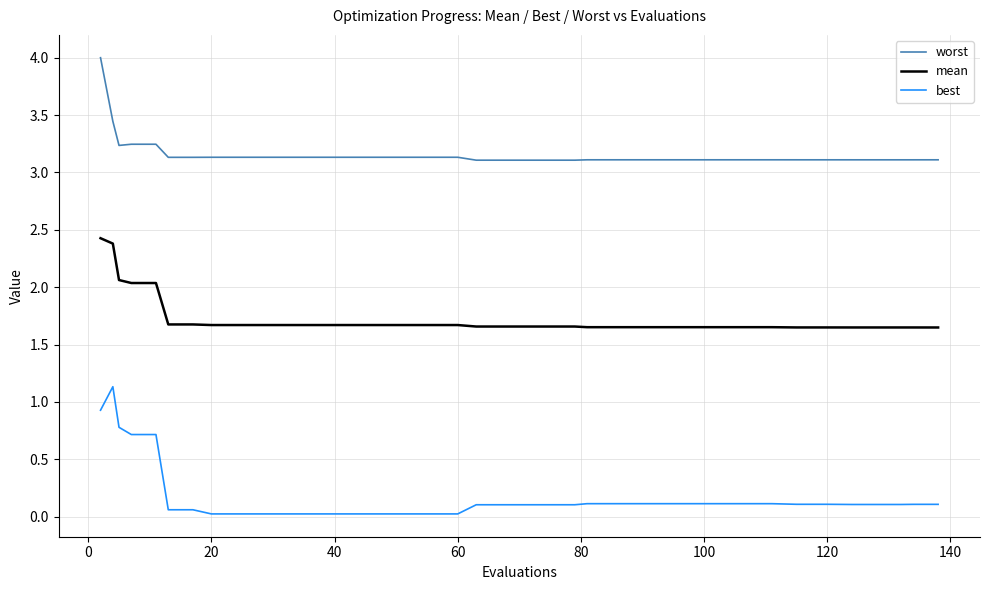

Which series has the widest spread of values?

best